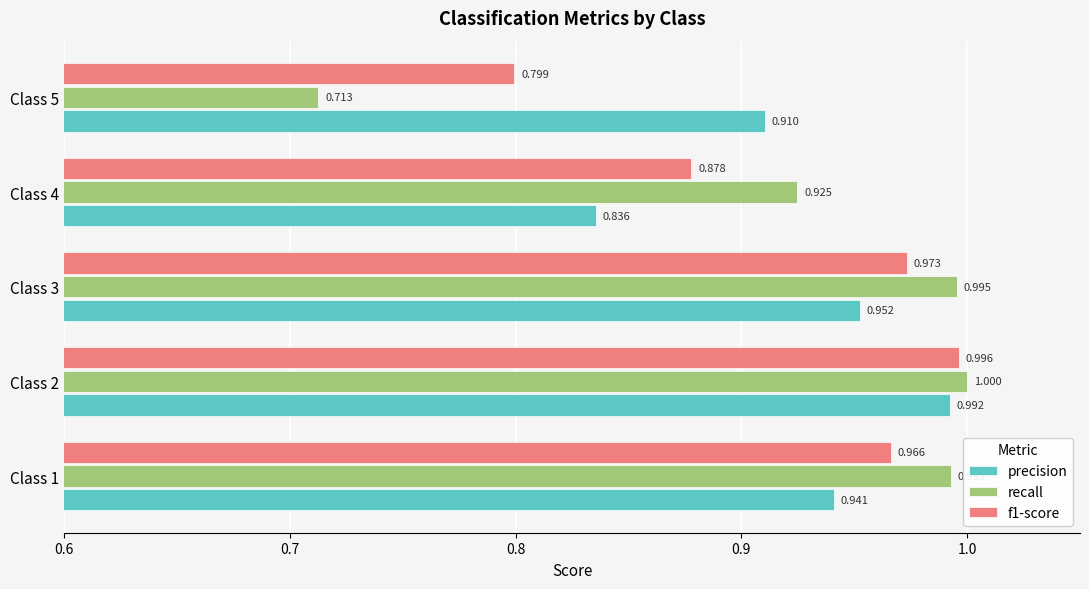

What are all the series names shown in the legend?

precision, recall, f1-score